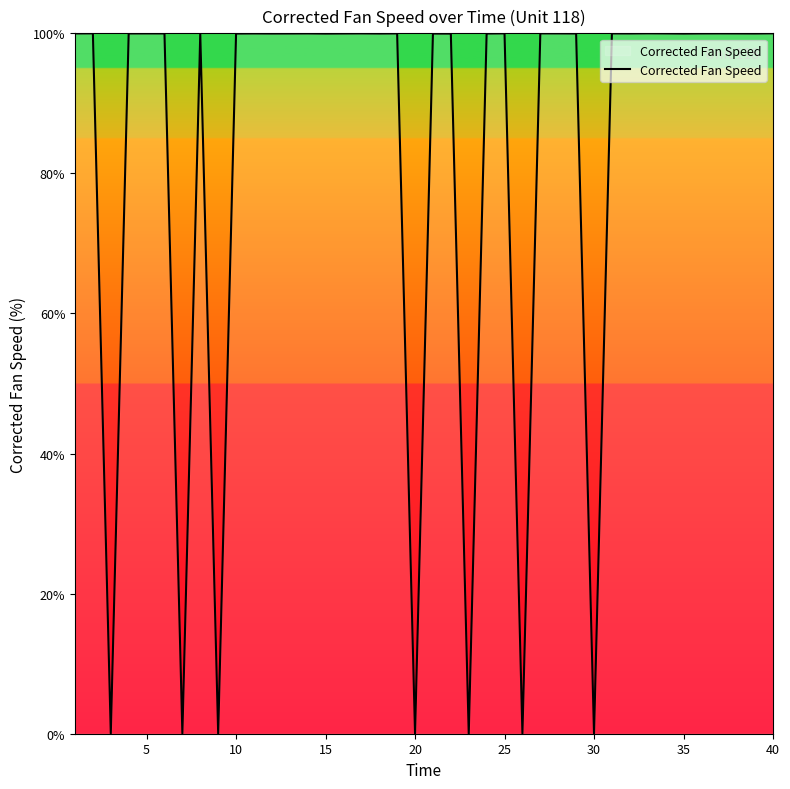

What is the greatest value displayed?

100.0